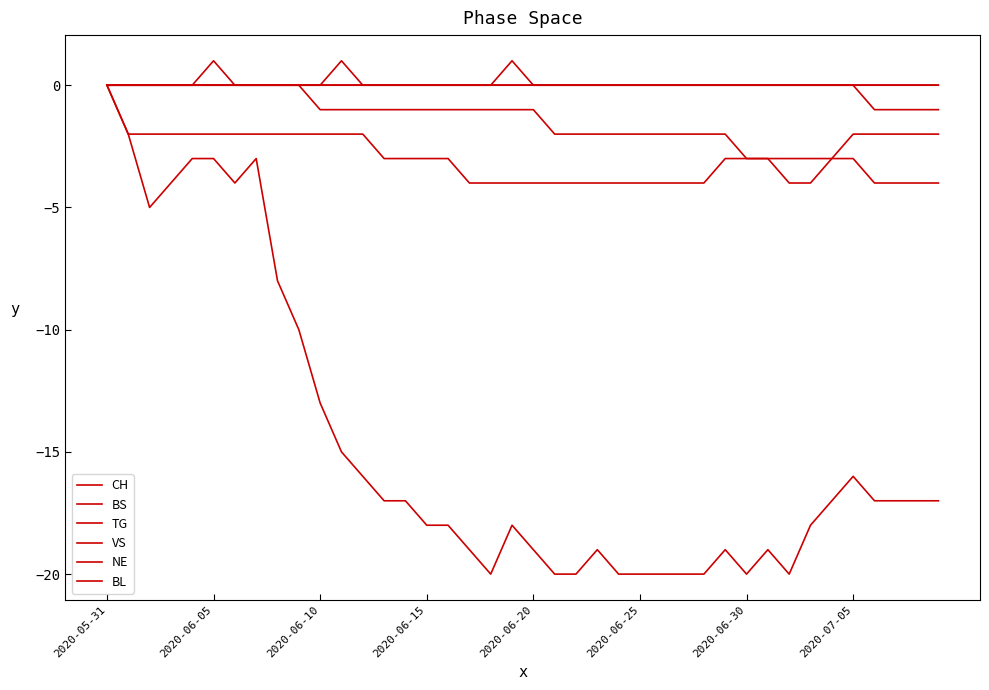

Is this an area chart (filled region under the line)?

No